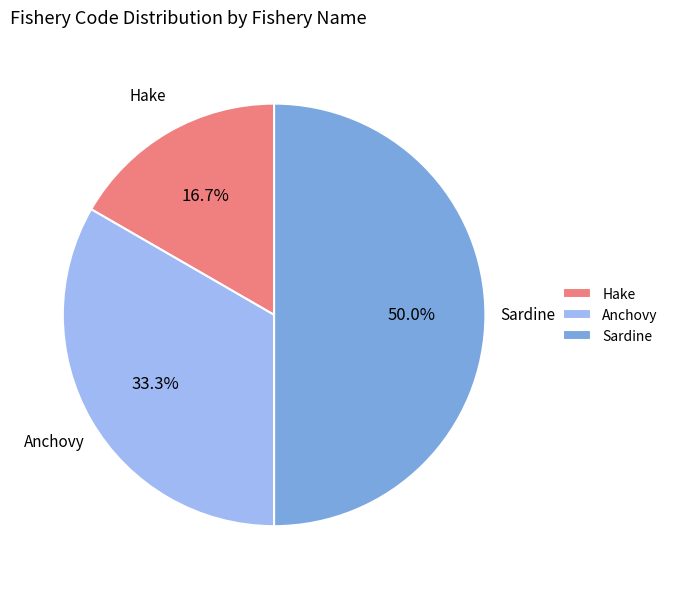

What is the smallest slice in the pie chart?

Hake